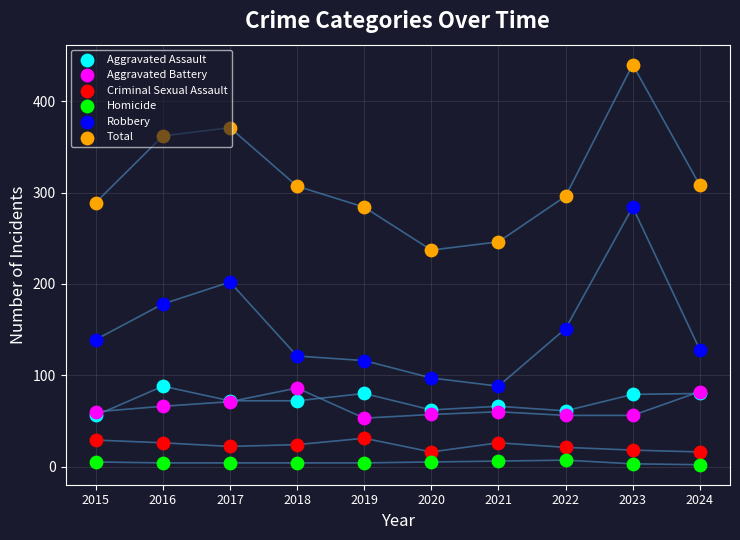

Which series contains the highest Y value?

Total